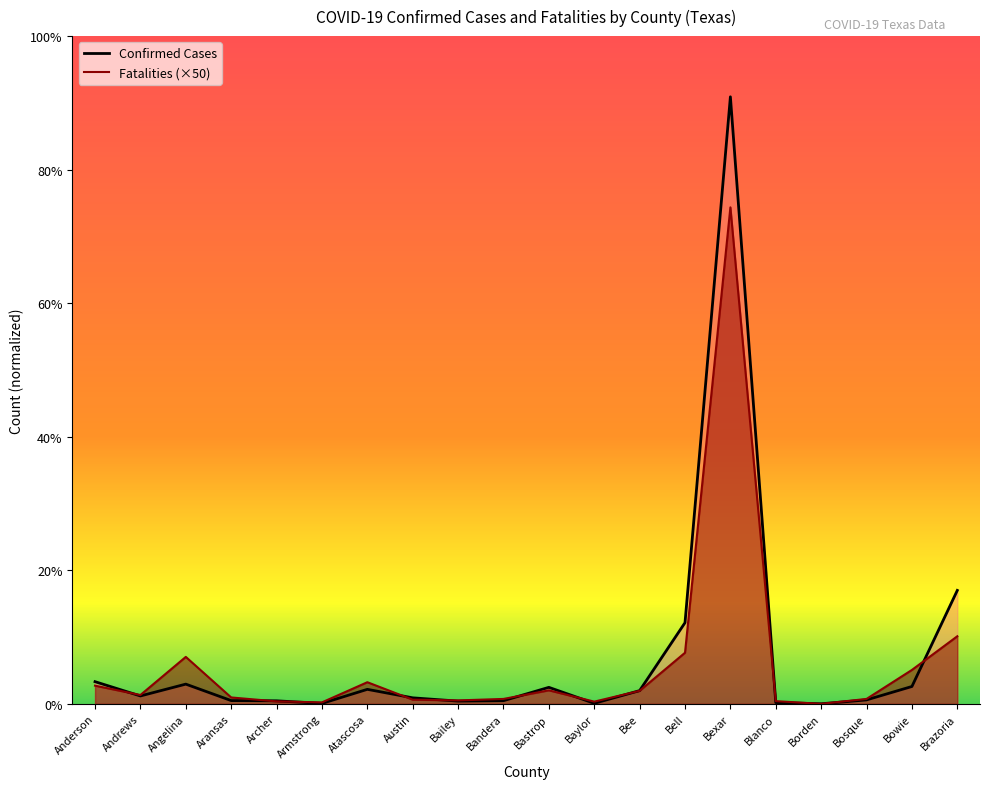

What position from the right is Bosque?

3